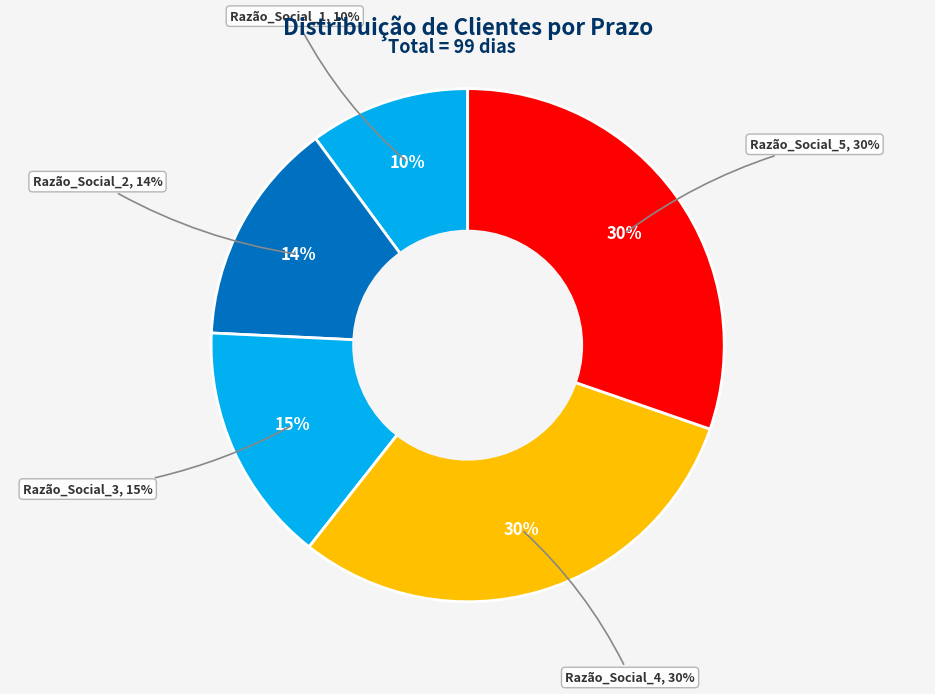

To the nearest percent, what is the combined percentage of Razão_Social_3 and Razão_Social_2?

29%